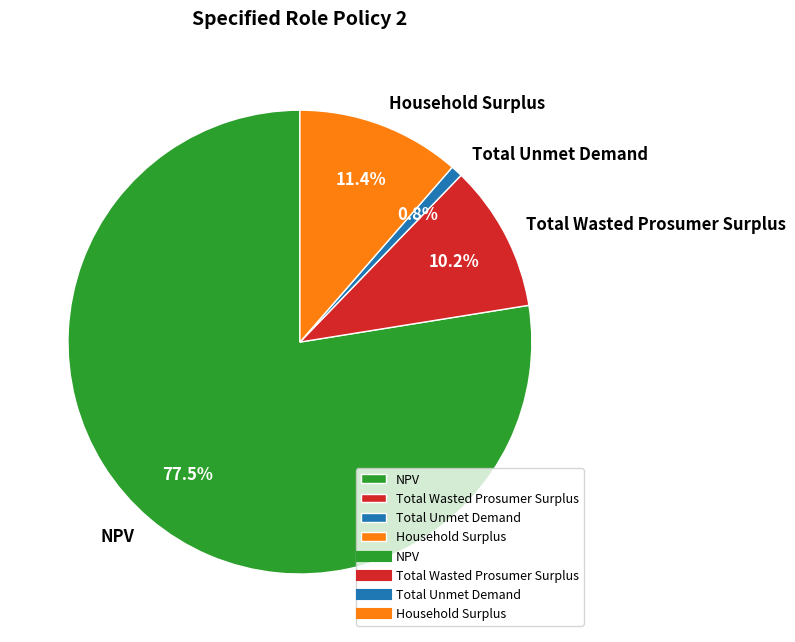

Is Household Surplus the majority of the pie?

No